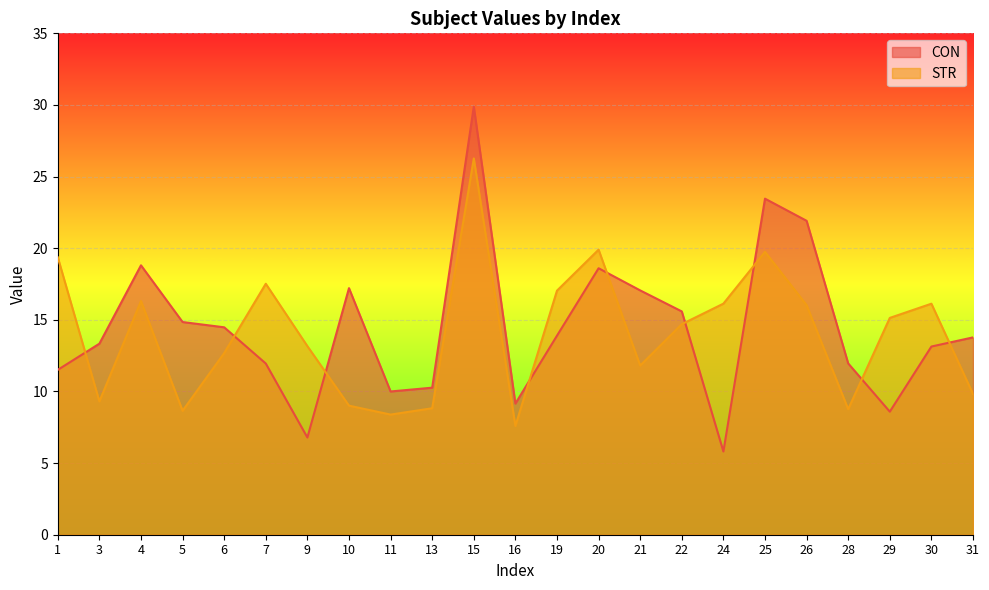

Is the value of CON at 29 greater than the value of STR at 20?

No